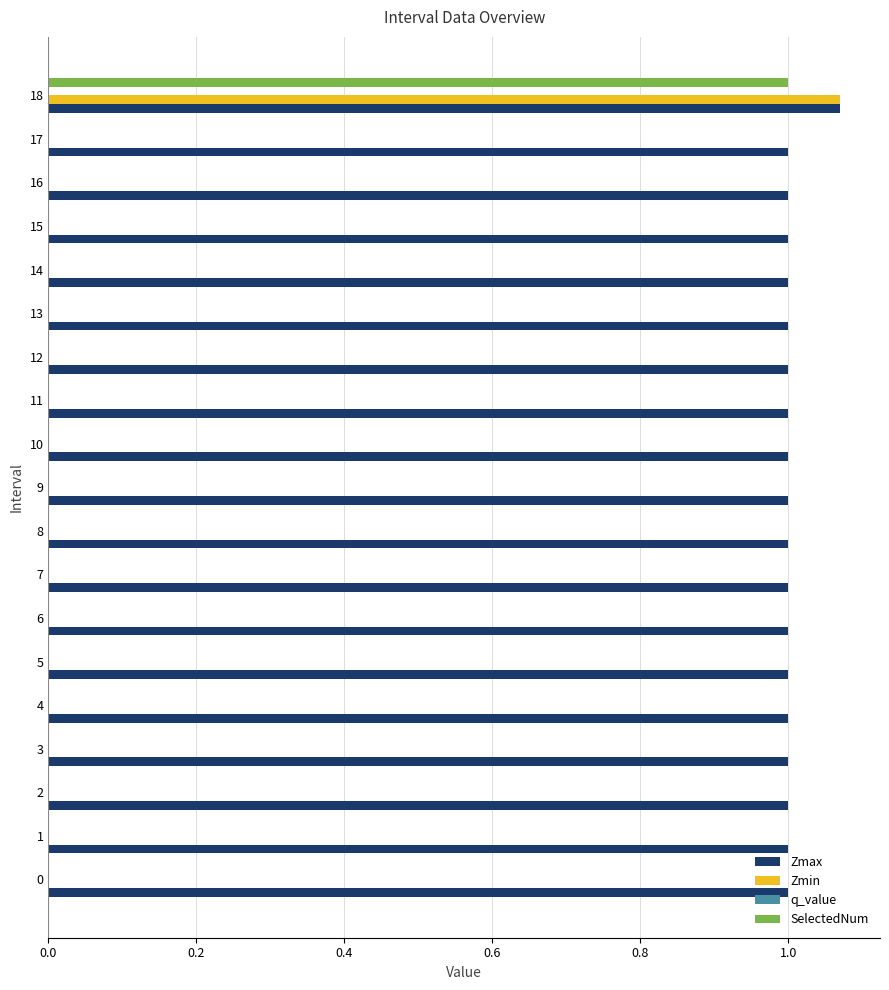

At which label does SelectedNum reach its peak?

18